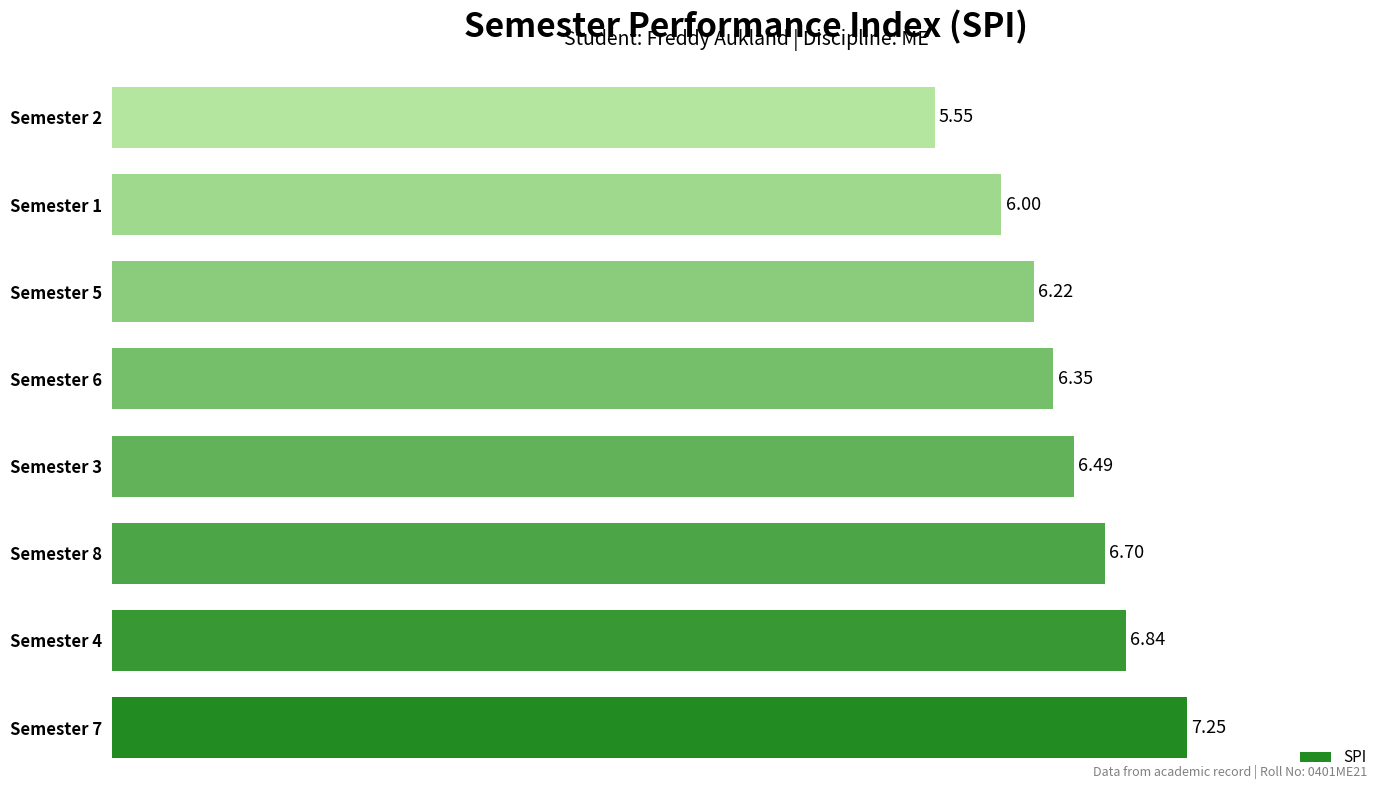

What is the ratio of the value at Semester 6 to the value at Semester 8?

0.9